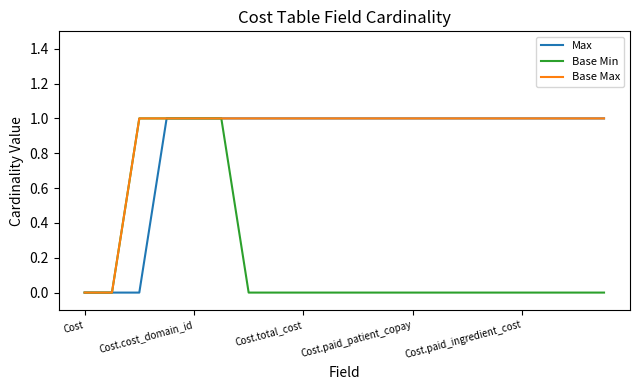

What is the difference between the maximum and second lowest values in the Base Max series?

1